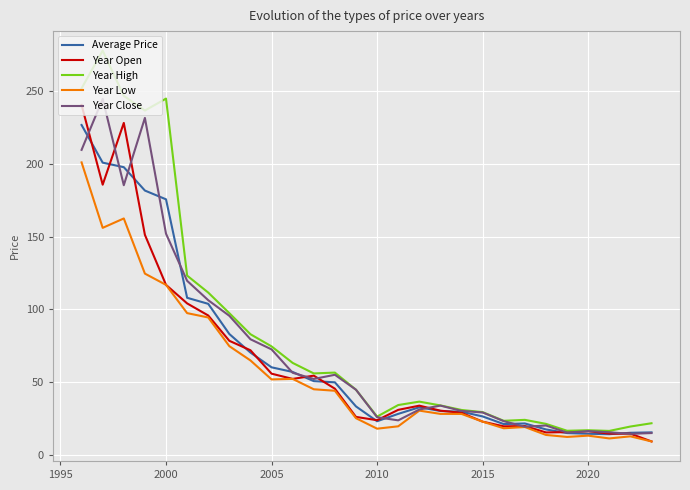

Which series has the largest range (max minus min)?

Year High